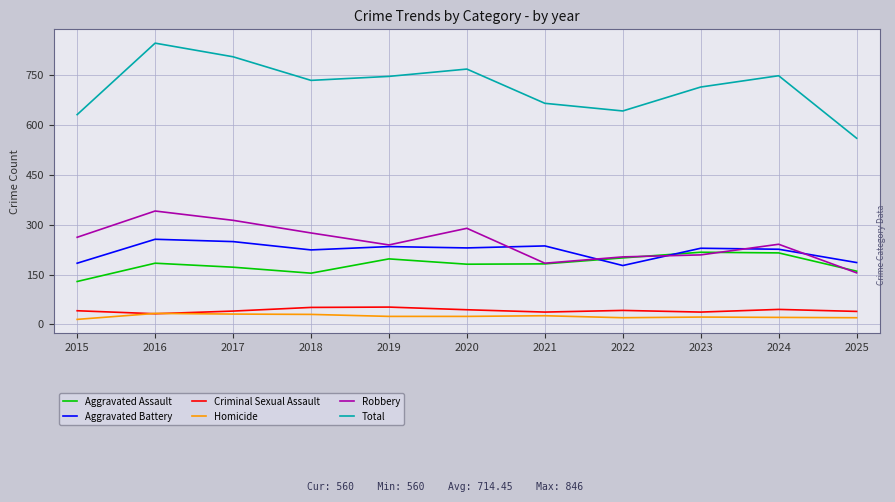

Is the value of Robbery at 2025 greater than the value of Total at 2019?

No